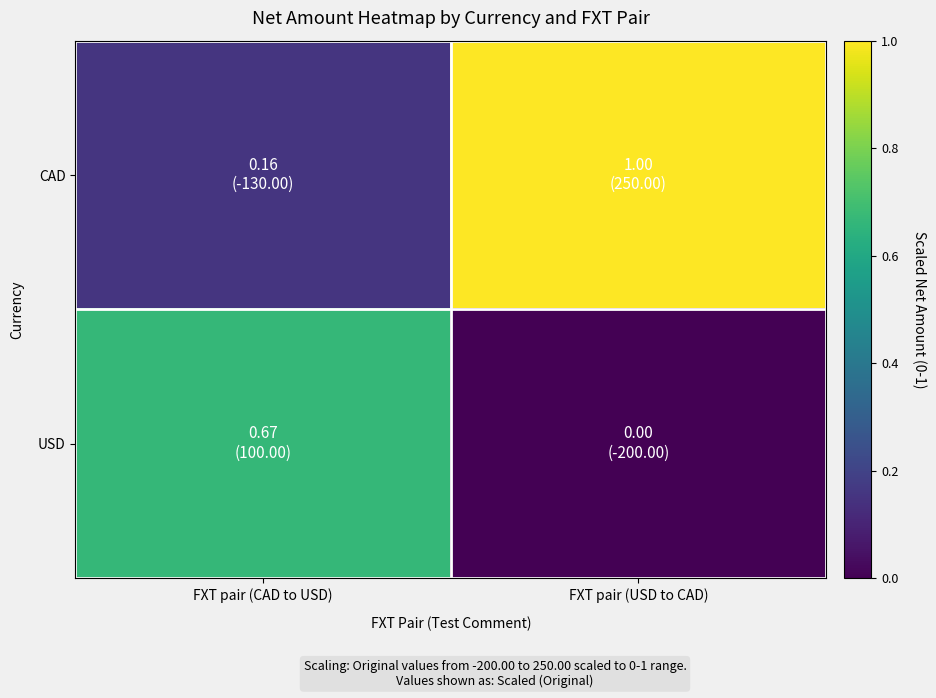

Which series has the largest range (max minus min)?

CAD